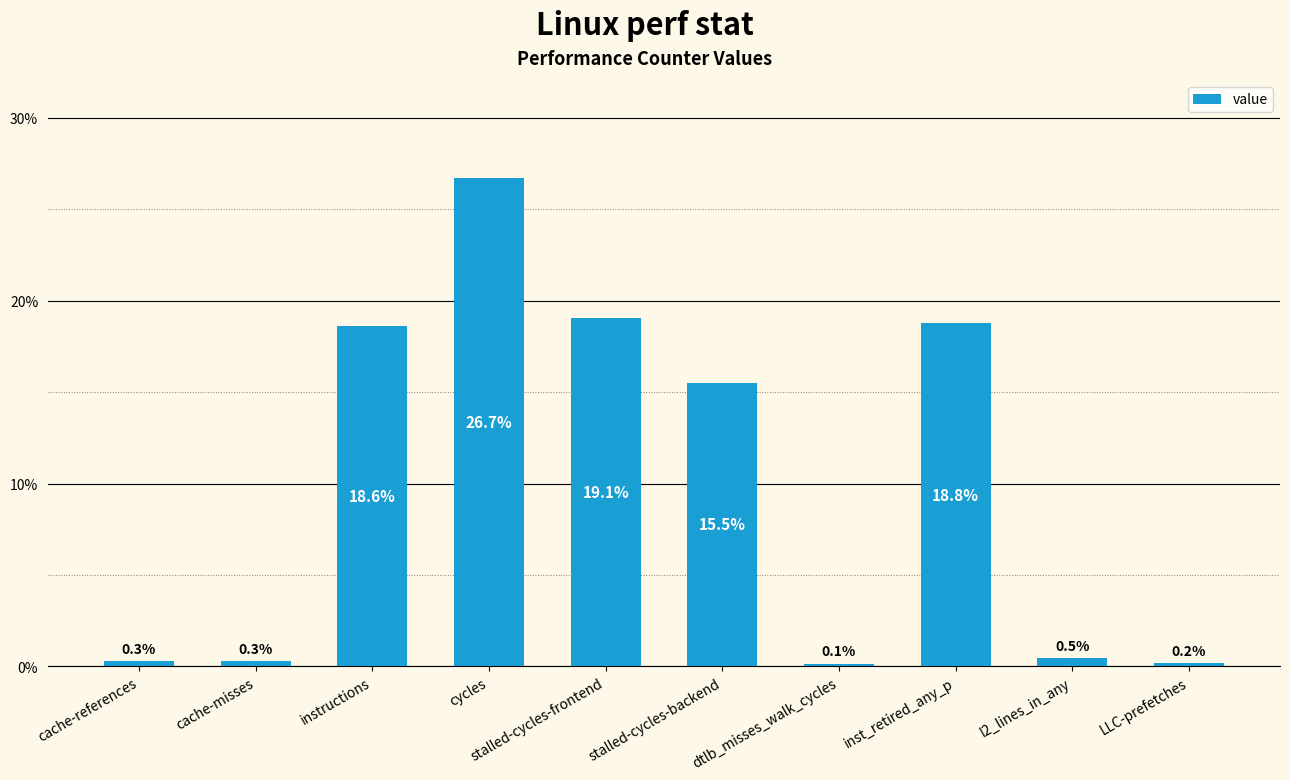

Reading left to right, list all the values displayed in this chart.

cache-references=0.0	cache-misses=0.0	instructions=0.2	cycles=0.3	stalled-cycles-frontend=0.2	stalled-cycles-backend=0.2	dtlb_misses_walk_cycles=0.0	inst_retired_any_p=0.2	l2_lines_in_any=0.0	LLC-prefetches=0.0